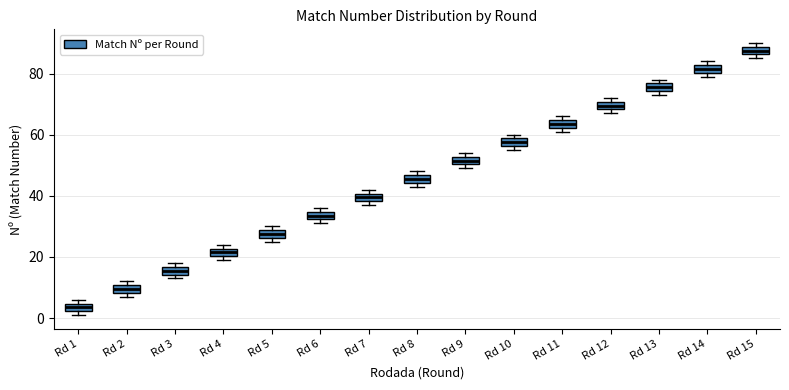

Which box's median line is the highest?

Rd 15